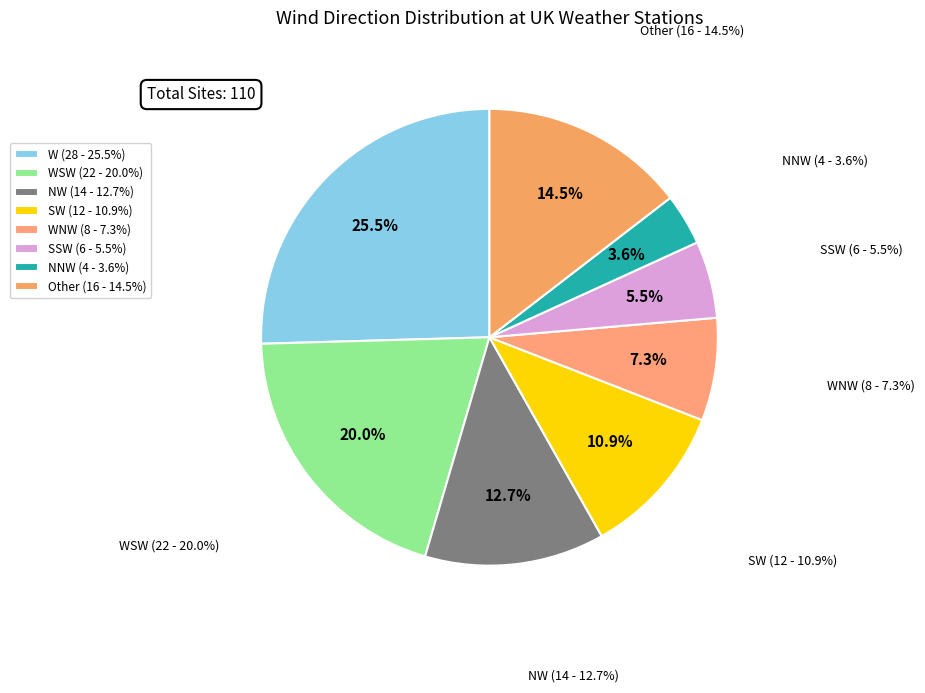

Which slice is the largest?

W